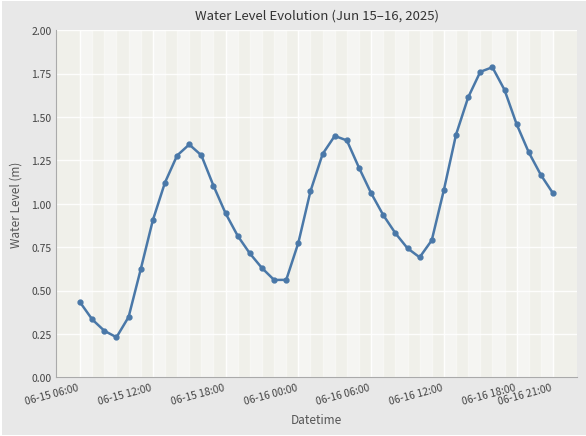

How many interior local valleys (lower than both neighbors) does the data have?

3